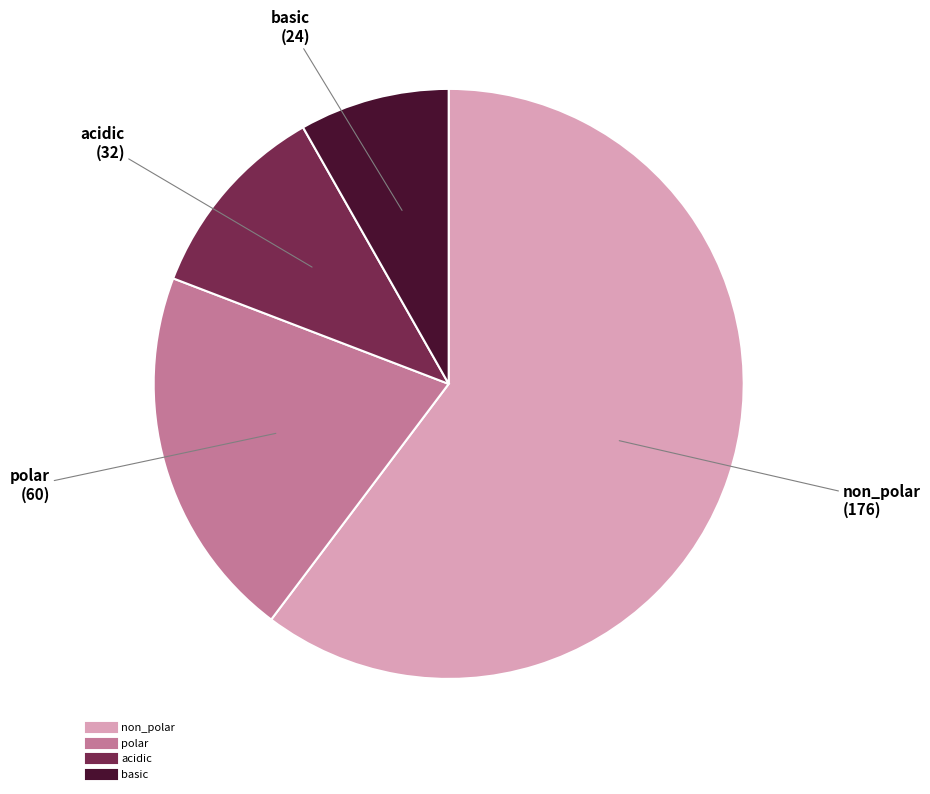

The acidic slice represents 11% of the pie. True or false?

True